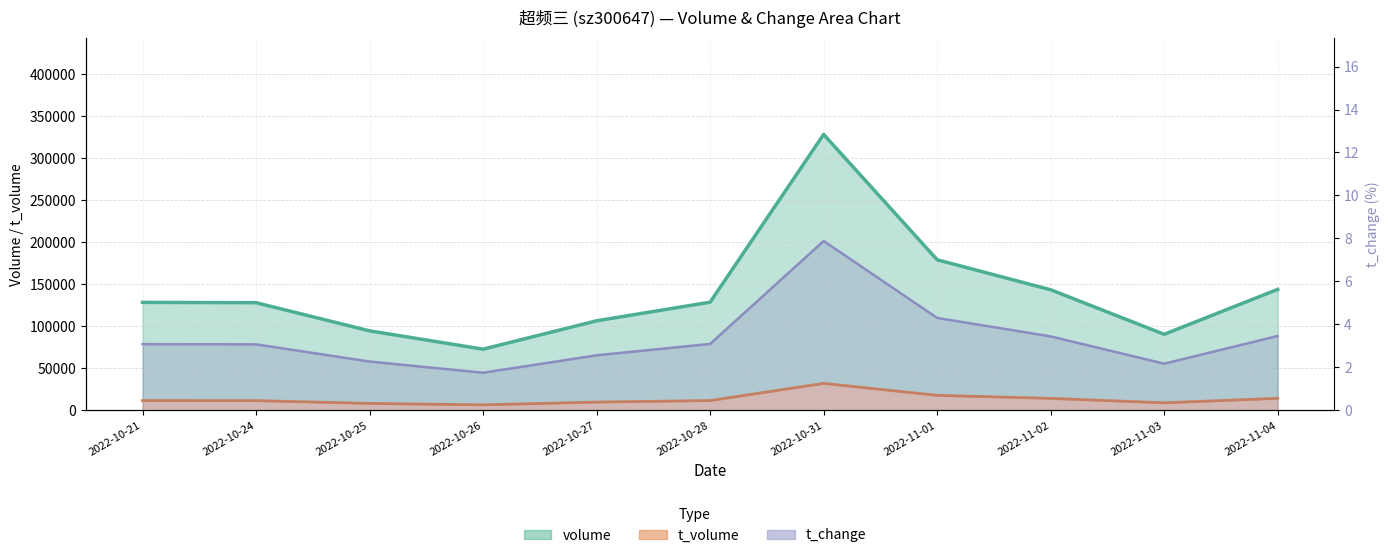

What is the minimum value for volume (line)?

72821.0